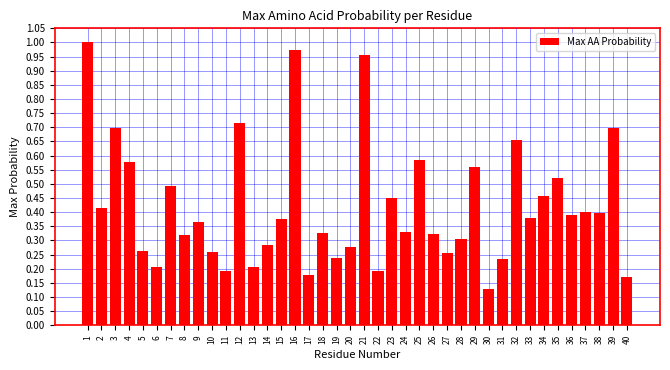

The value at 37 is 0.2. True or false?

False